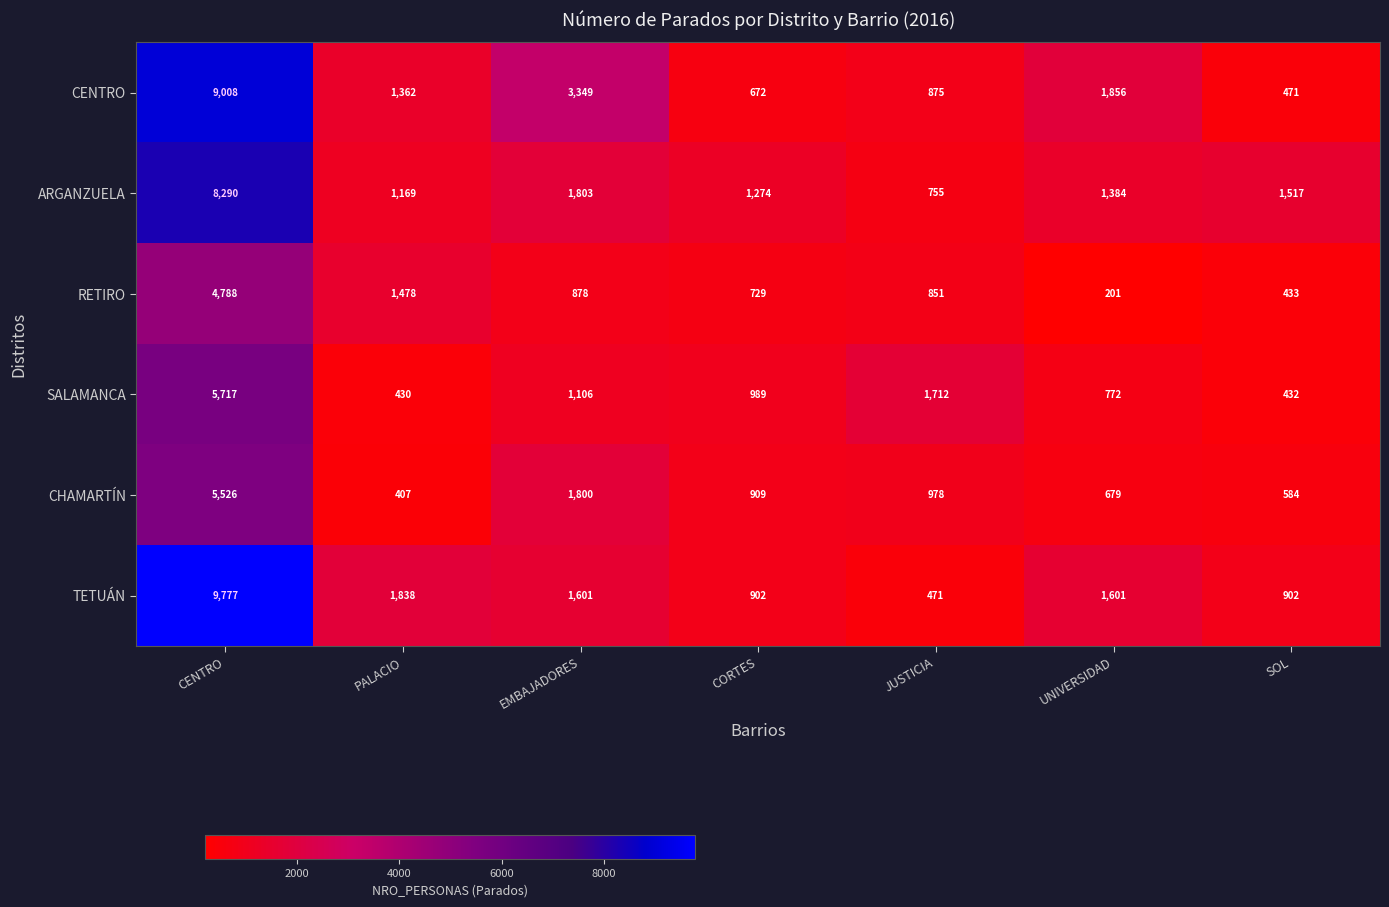

Rank the series by their maximum value, from lowest to highest.

RETIRO, CHAMARTÍN, SALAMANCA, ARGANZUELA, CENTRO, TETUÁN